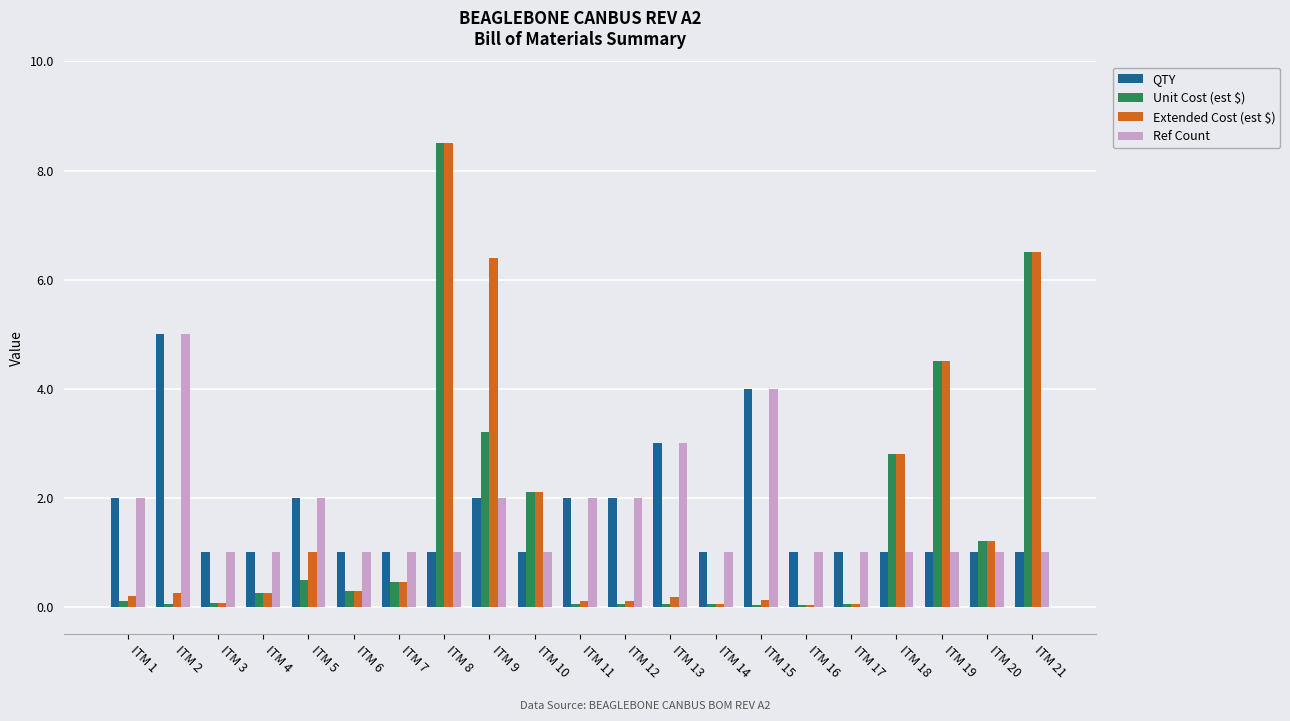

What is the sum of all Extended Cost (est $) values?

35.2